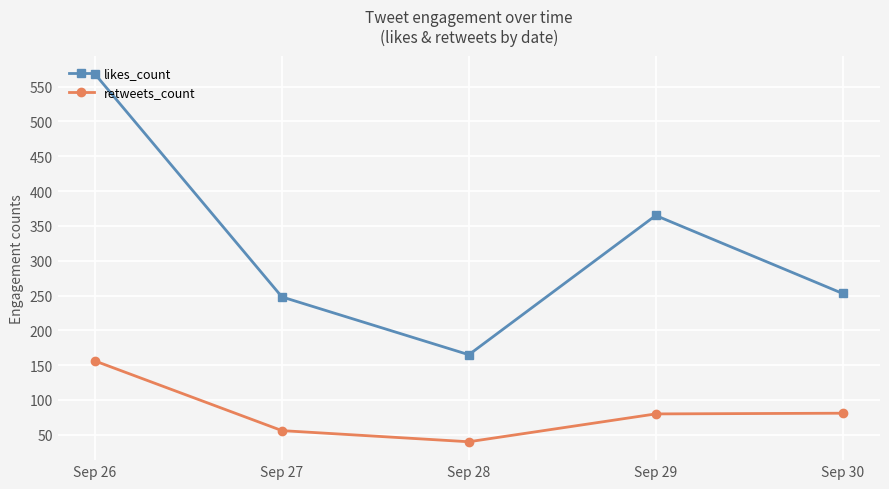

The value of retweets_count at Sep 30 is 81. True or false?

True